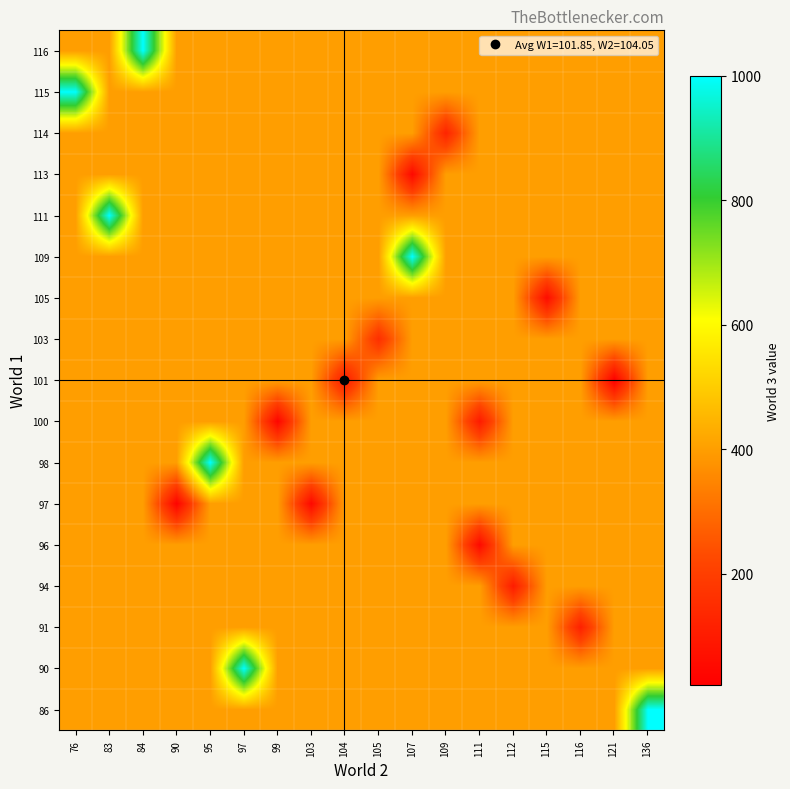

Which category has the highest value across all series?

136